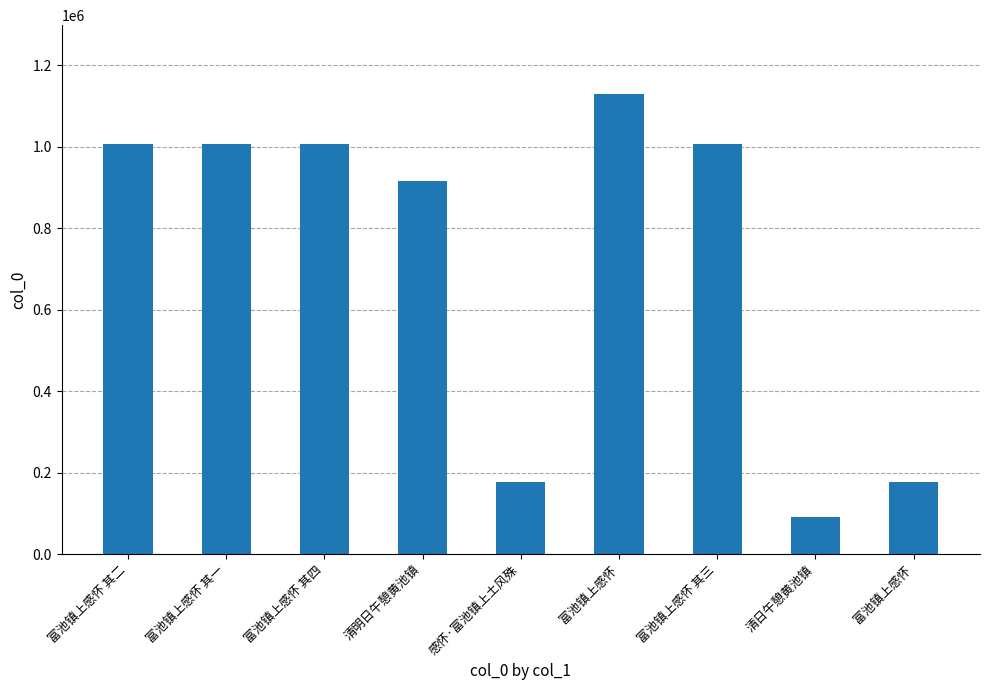

What is the value of the 2nd bar from the left?

1007365